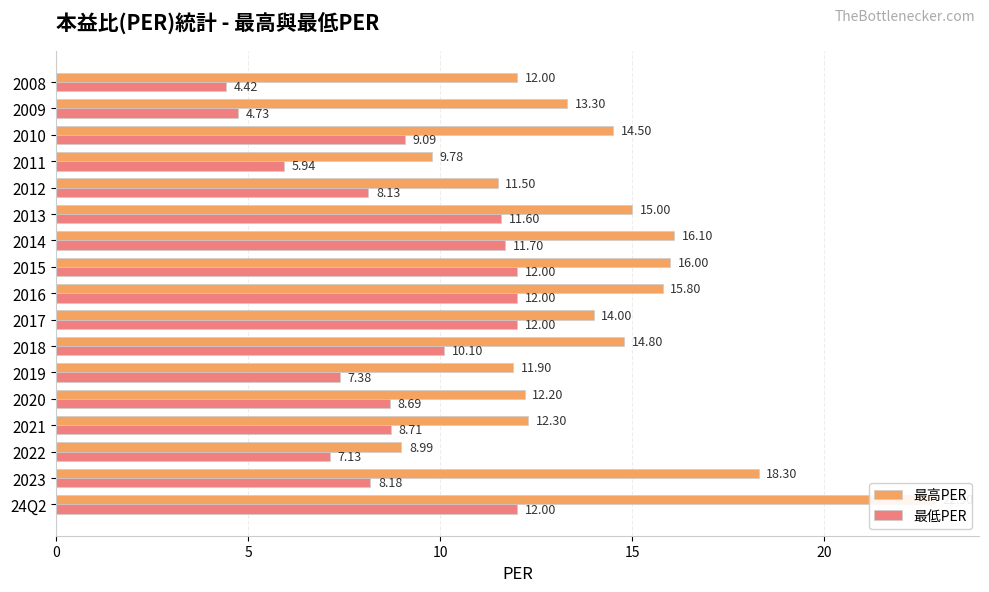

Which series changed the most between 2022 and 2017?

最高PER